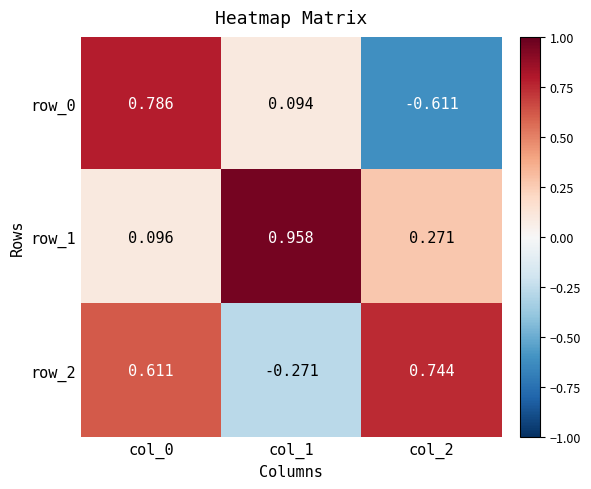

What is the difference between the maximum and minimum values in the row_1 series?

0.9